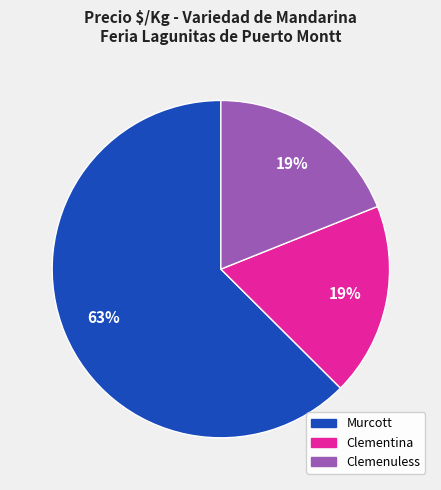

What percentage is the Clementina slice, to the nearest percent?

19%